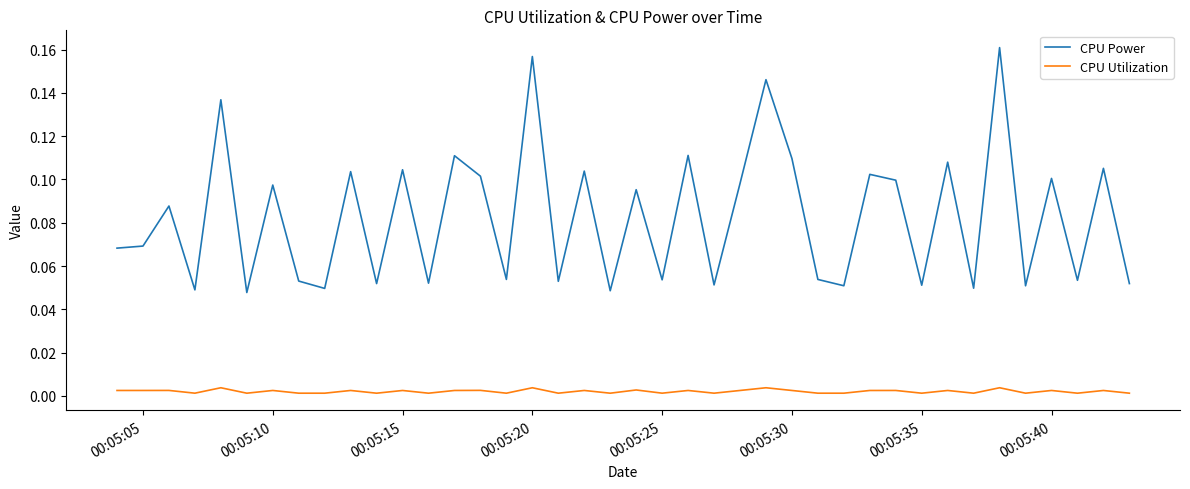

How many CPU Utilization values are between 0 and 1?

40